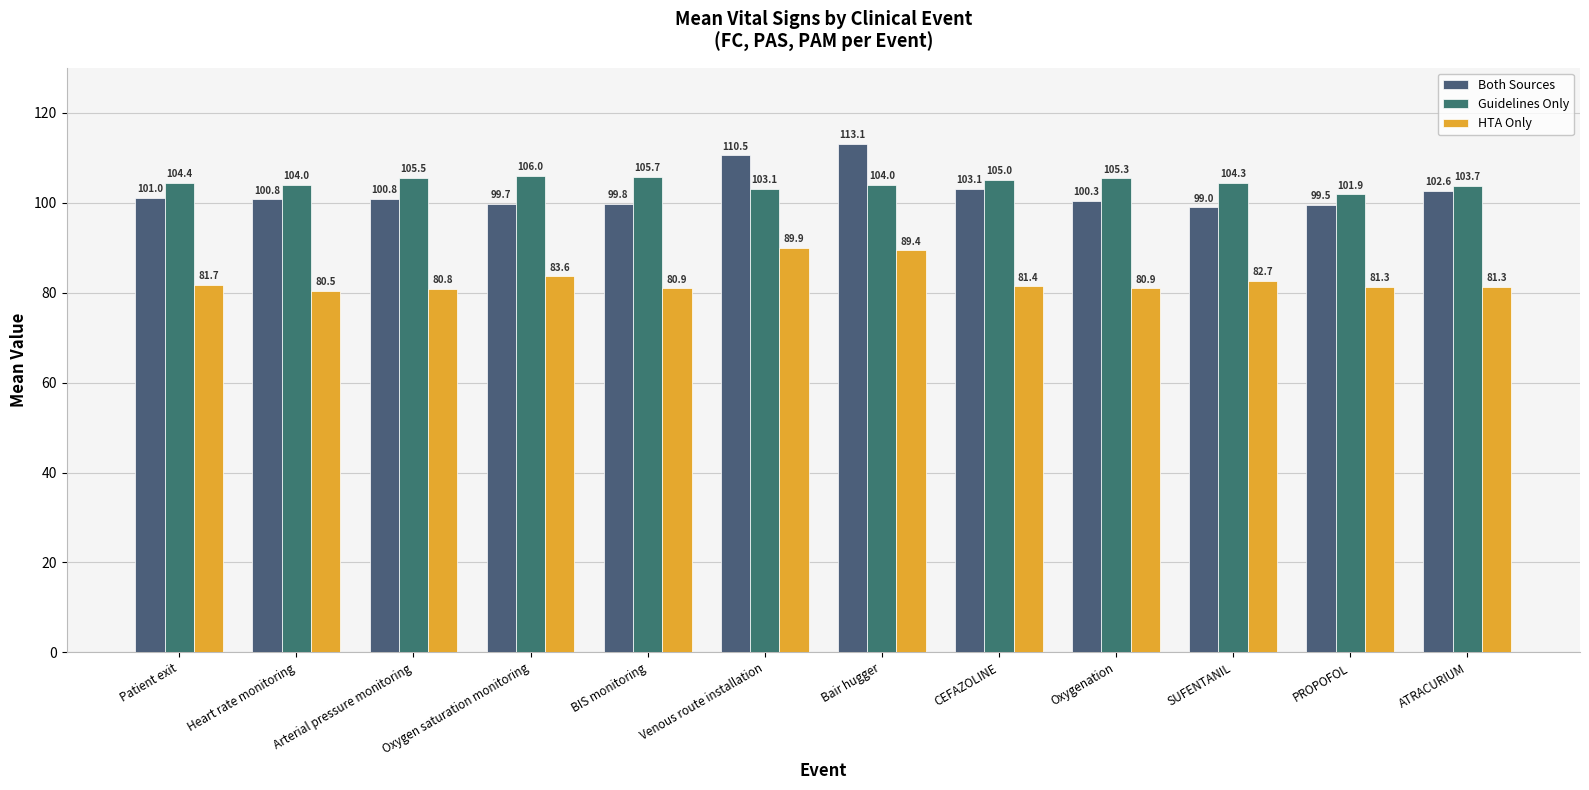

Which series changed the most between Patient exit and PROPOFOL?

Guidelines Only